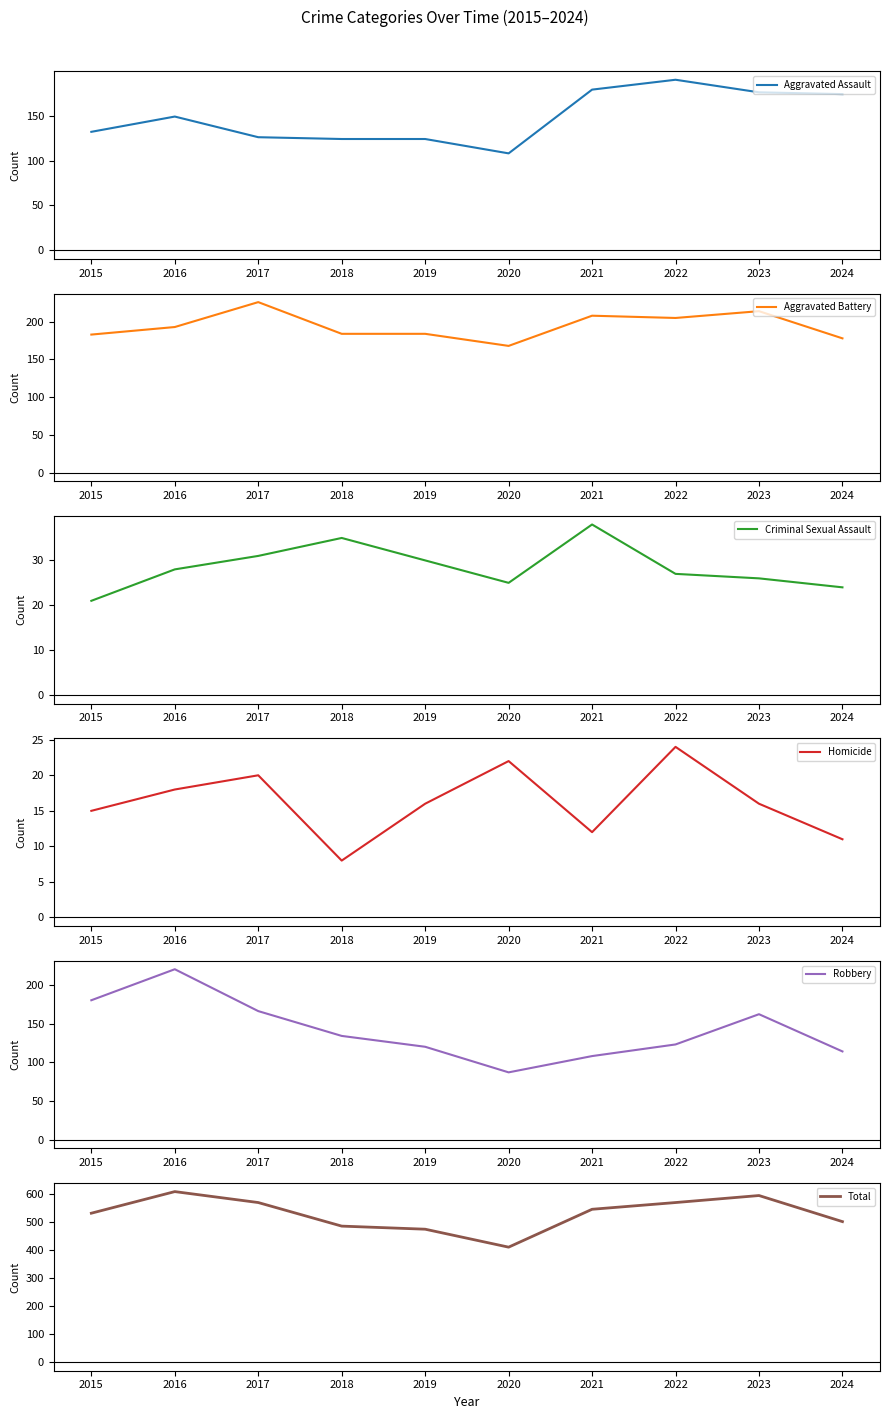

How many series are shown in this chart?

6